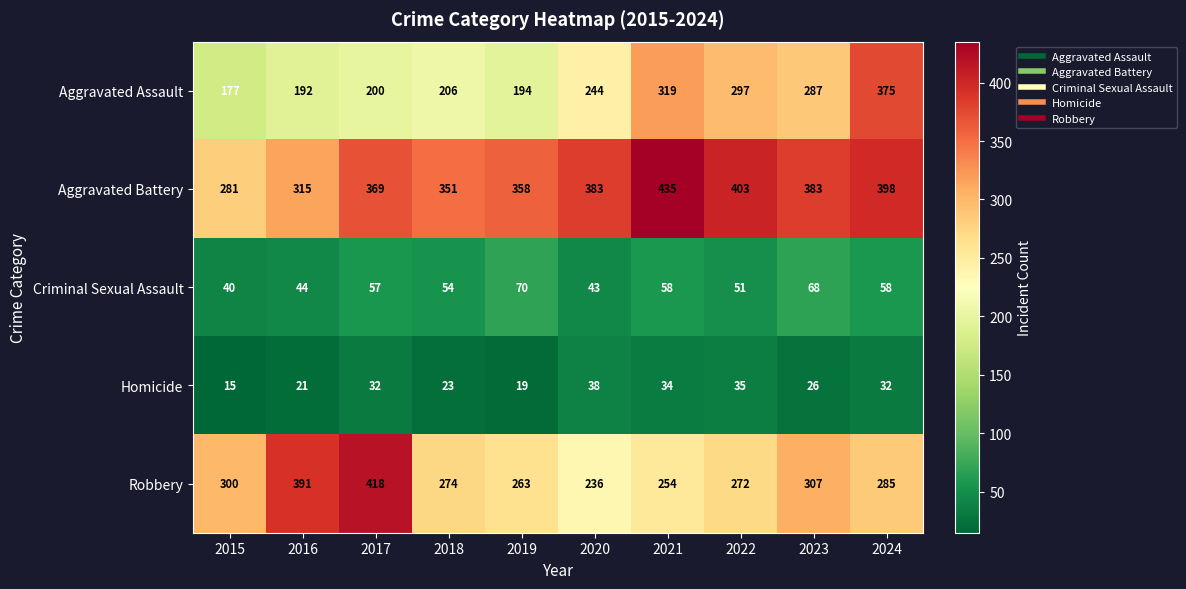

What is the total value across all series at 2024?

1148